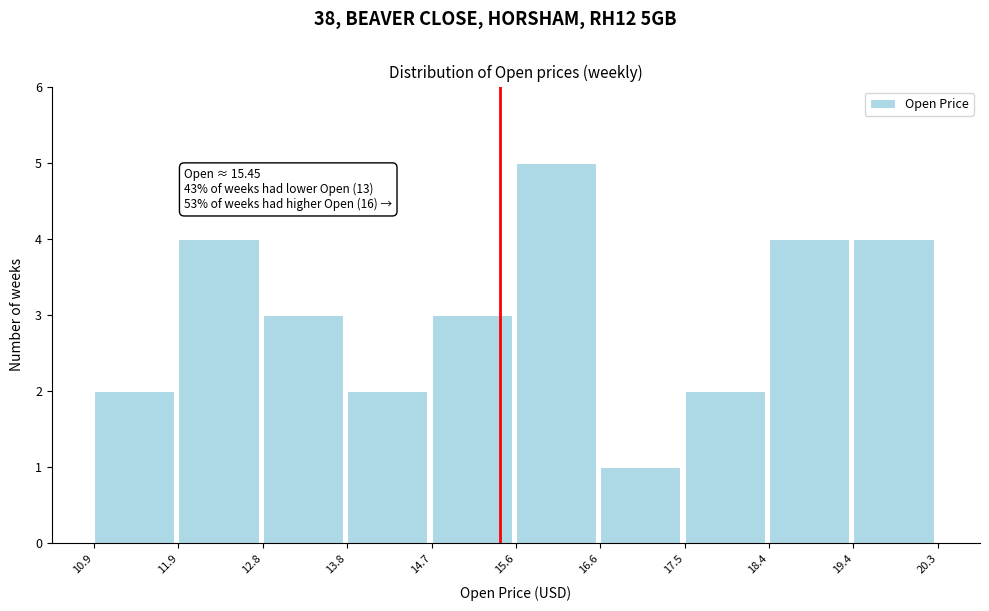

Which range on the x-axis has the tallest bar?

15.6 to 16.6